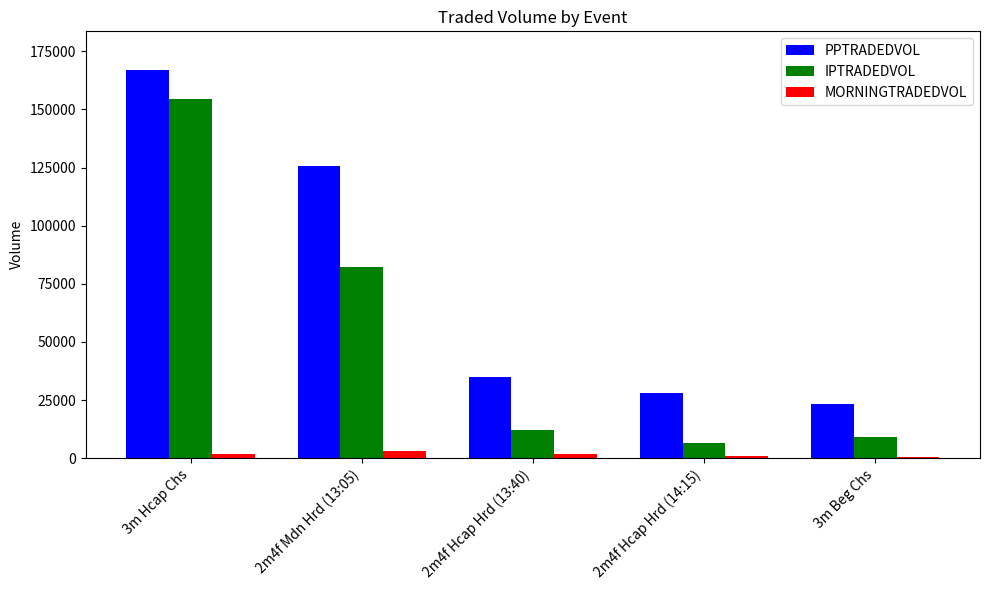

The value of PPTRADEDVOL at 3m Hcap Chs is 52188.4. True or false?

False